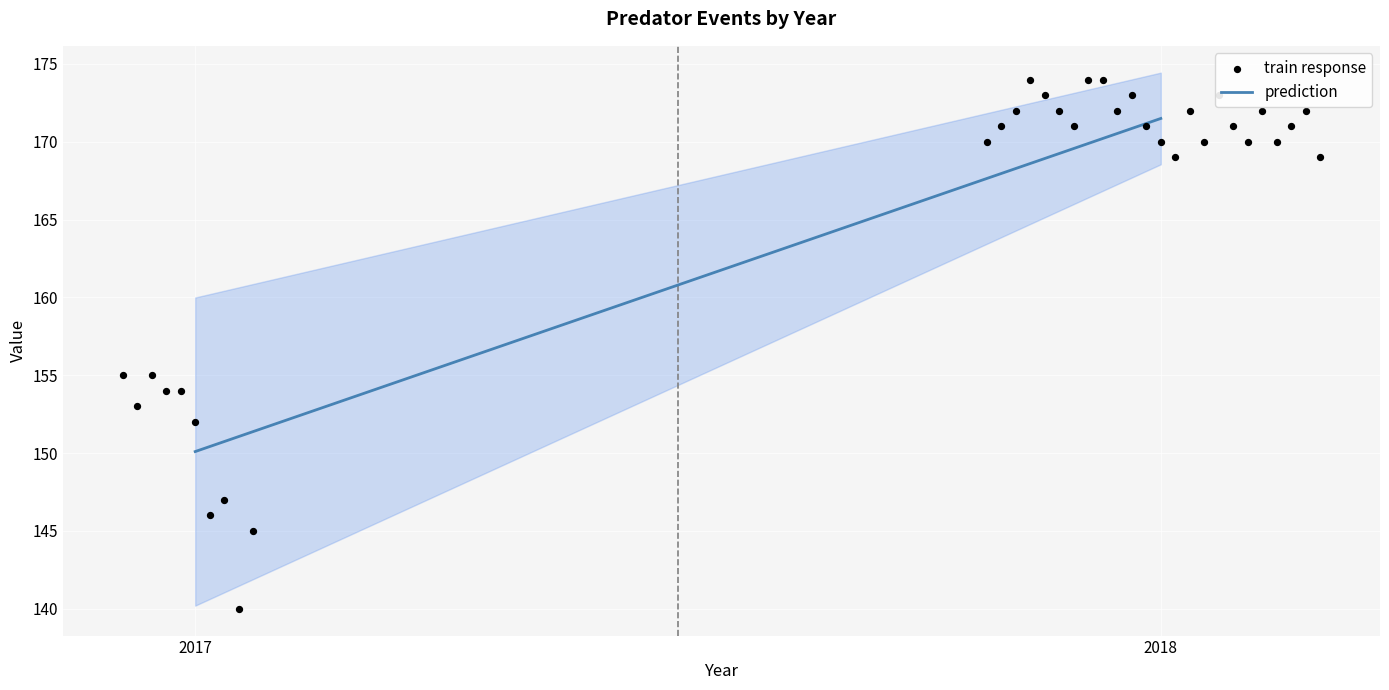

At how many categories does at least one series exceed 157?

24